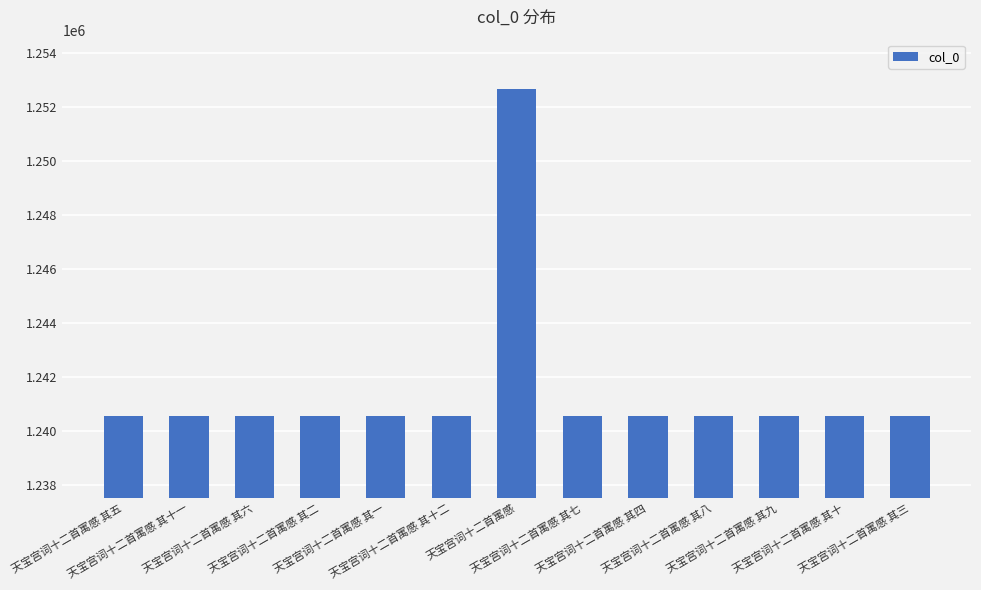

Which label corresponds to the largest value in the chart?

天宝宫词十二首寓感